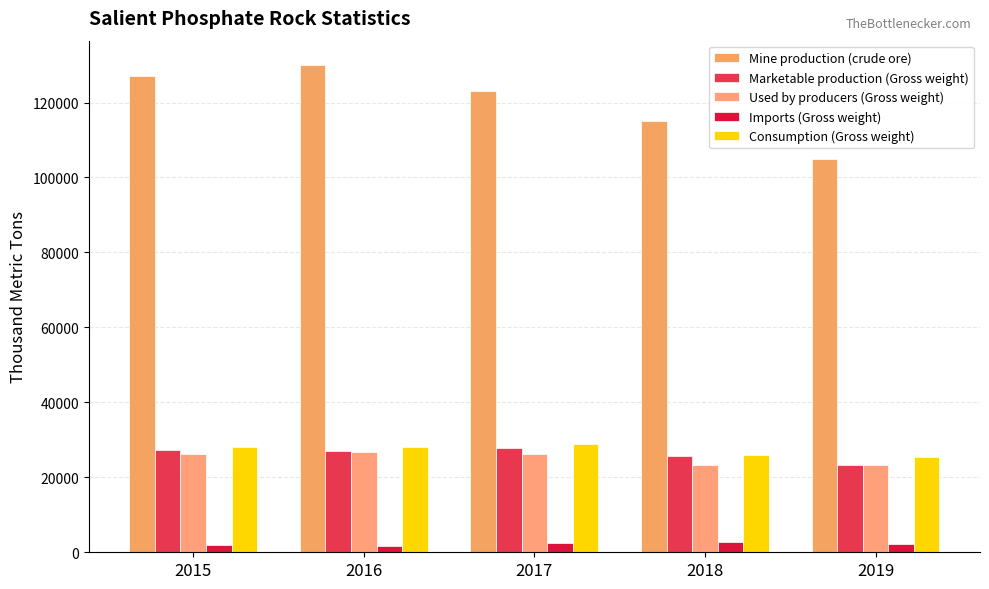

Which series has the largest range (max minus min)?

Mine production (crude ore)